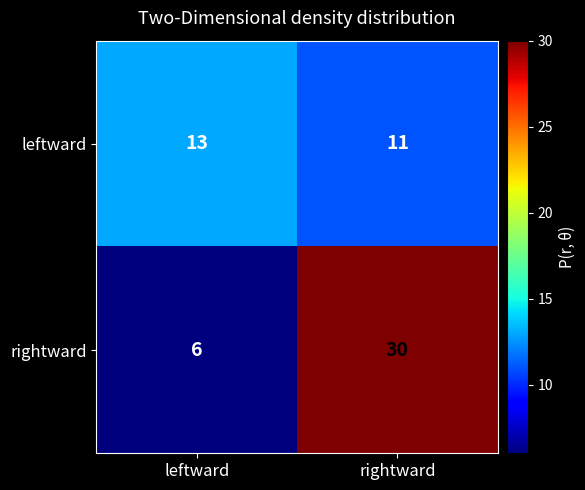

Reading left to right, list all the values displayed in this chart.

leftward: 13	11
rightward: 6	30